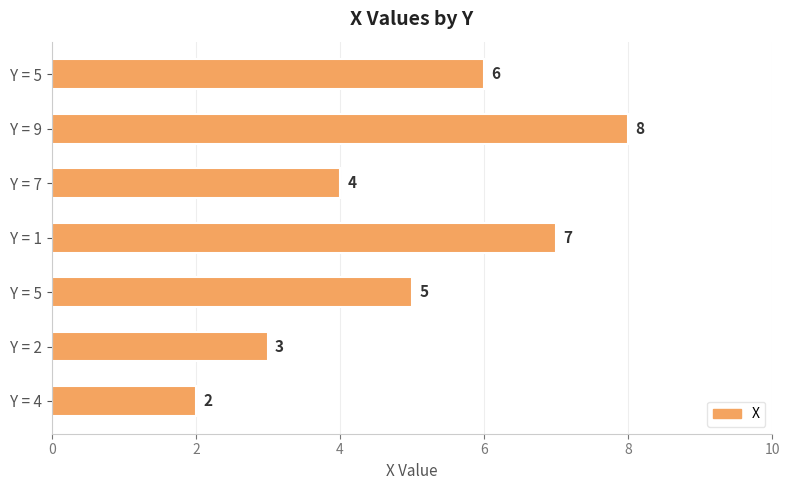

Are the bars horizontal?

Yes